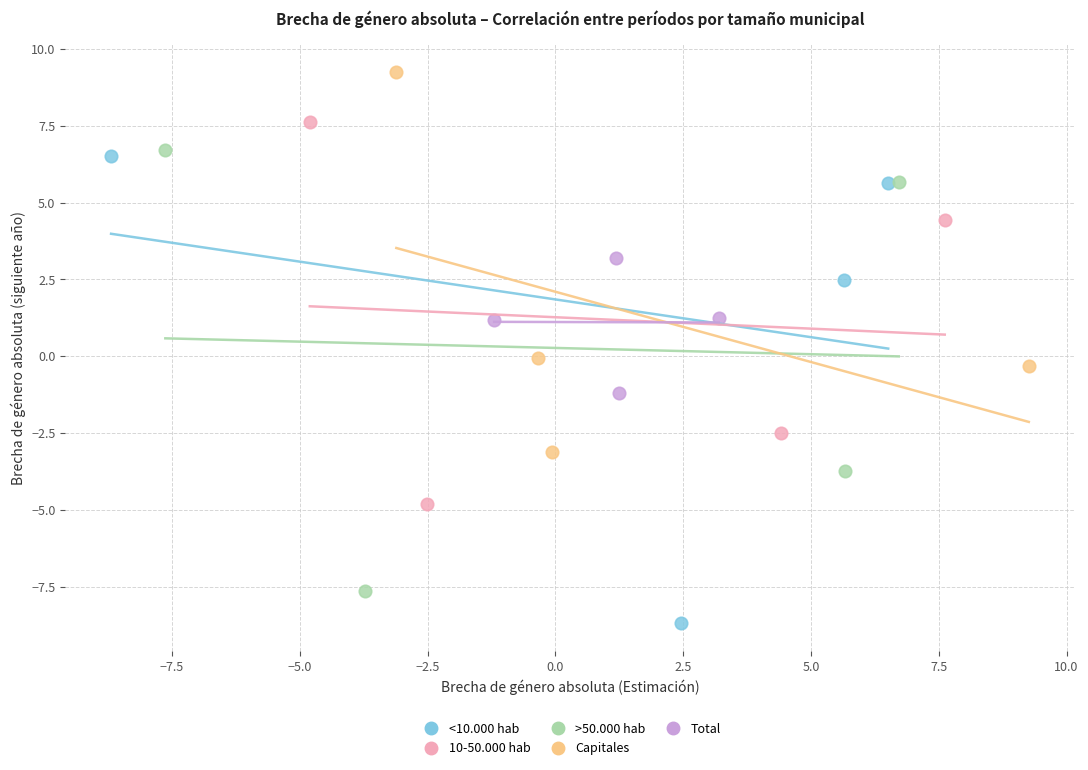

Which series reaches the minimum Y coordinate?

<10.000 hab